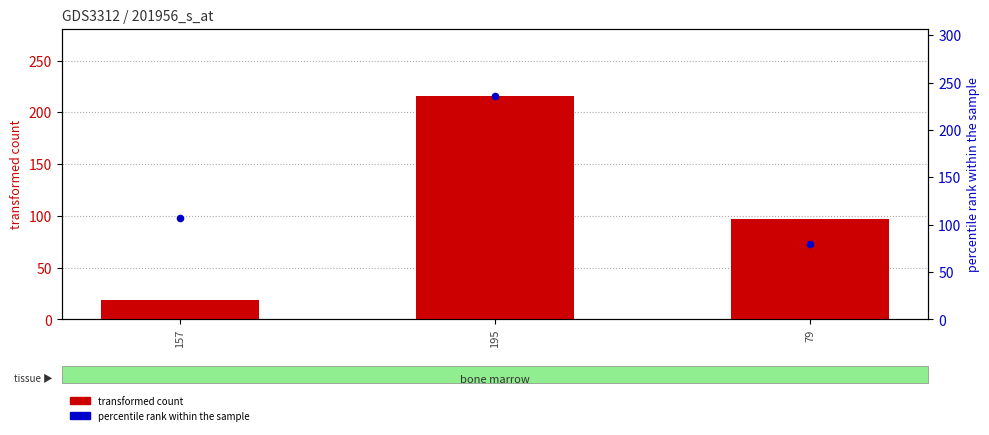

What is the total value across all series at 157?

126